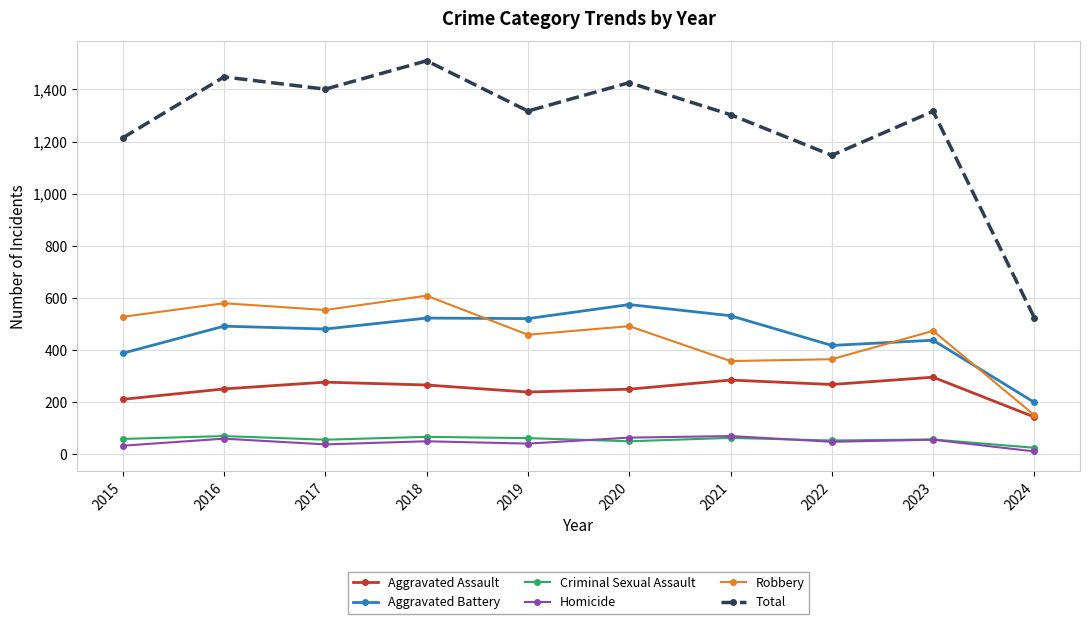

True or false: Aggravated Assault and Aggravated Battery cross at least once.

False